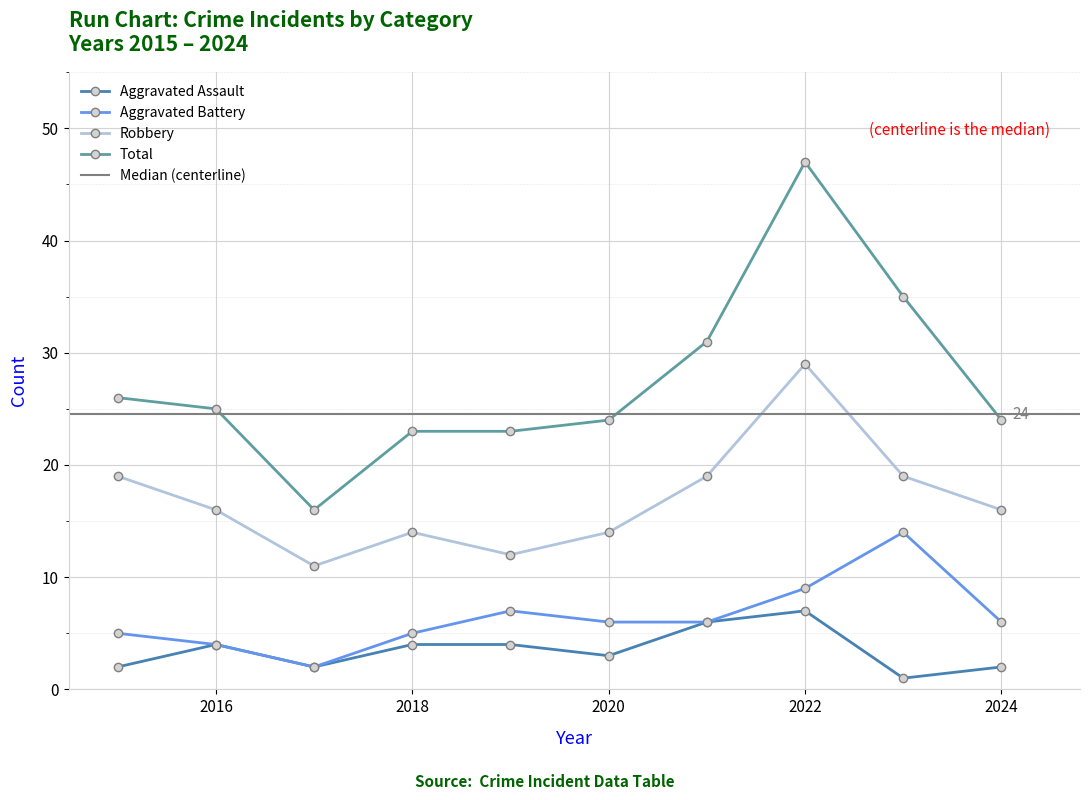

At which label does Aggravated Assault first exceed 4?

2021